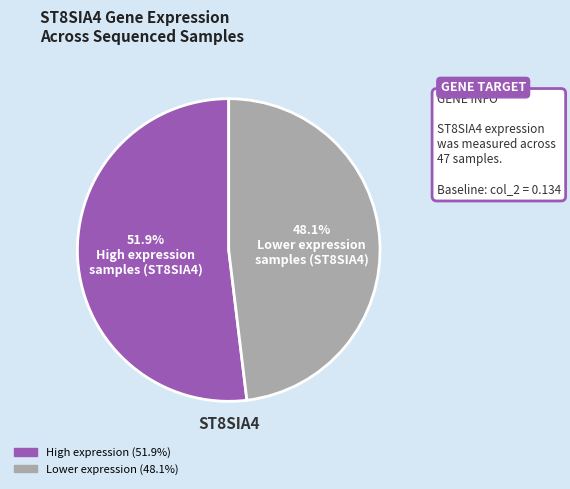

Does any single category account for the majority?

Yes